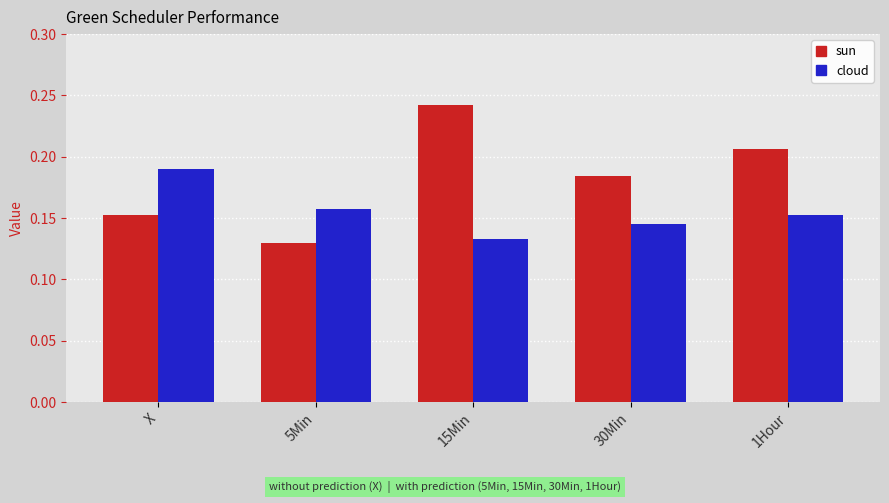

The cloud series shows 0.1 at 1Hour. True or false?

False